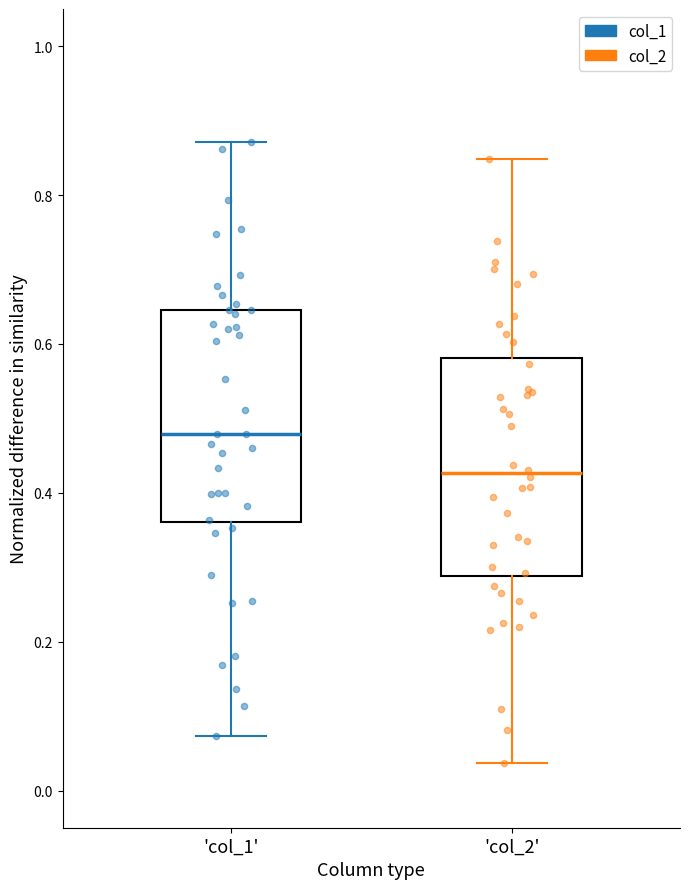

Reading left to right, read every box against the y-axis: the position of its median line, the range the box covers, and the ends of its whiskers. The values are not printed on the chart, so give them approximately, as read against the axis.

'col_1': median 0.48, box 0.36 to 0.64, whiskers 0.08 to 0.88
'col_2': median 0.42, box 0.28 to 0.58, whiskers 0.04 to 0.84